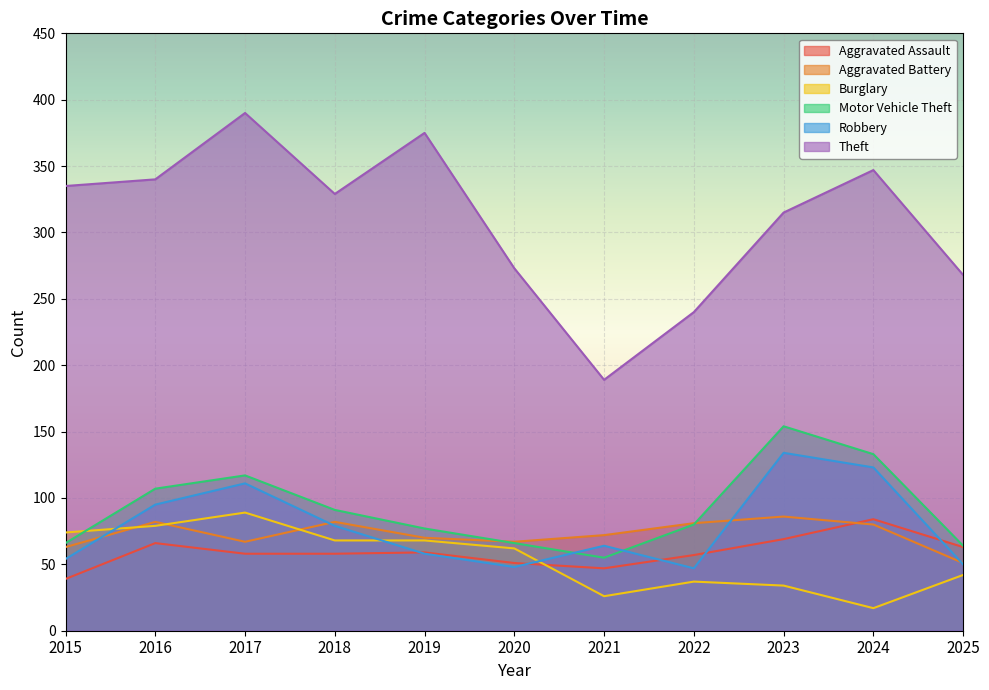

The Robbery series shows 67 at 2020. True or false?

False